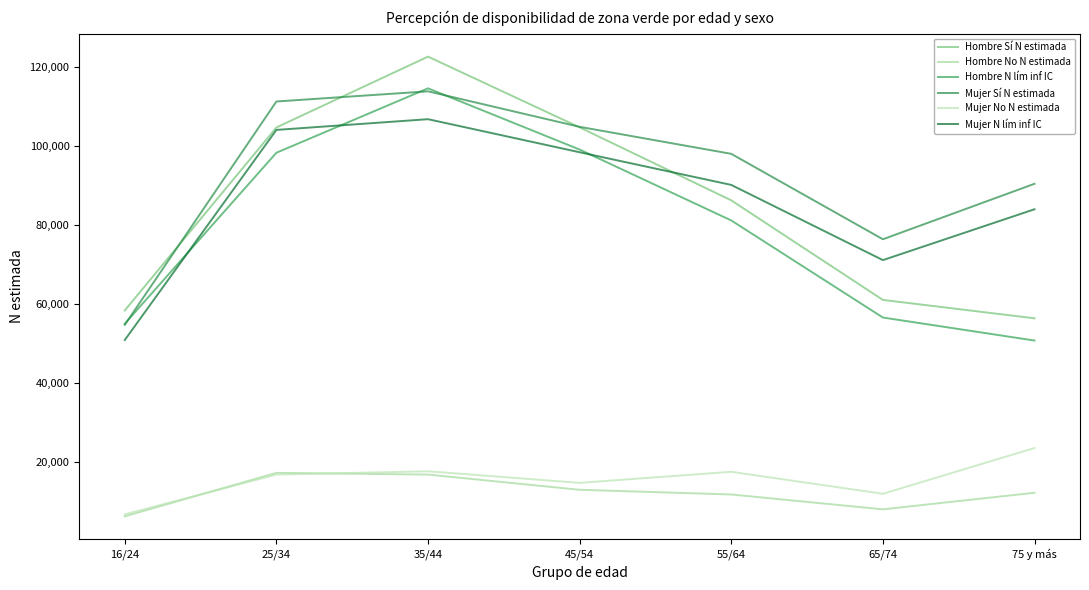

How many lines are shown in the chart?

6